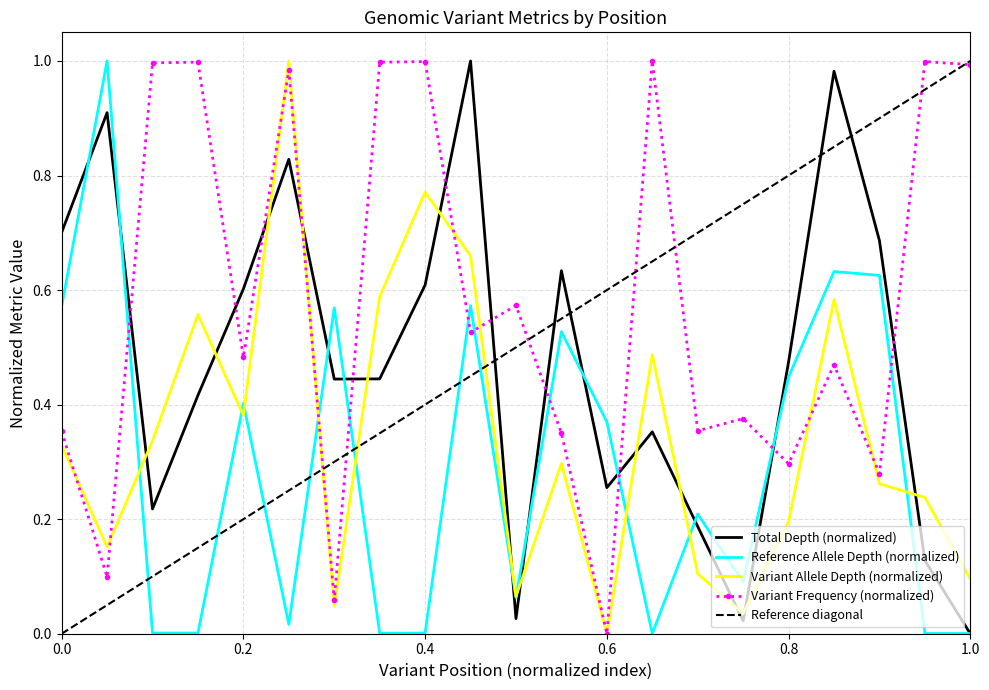

Which series ends up on top after the final intersection of Reference Allele Depth (normalized) and Variant Frequency (normalized)?

Variant Frequency (normalized)